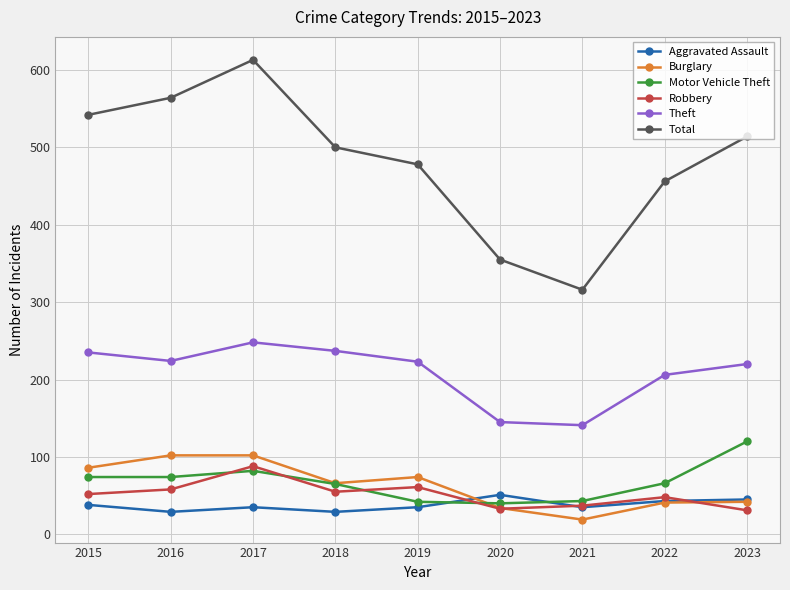

What is the total value across all series at 2021?

591